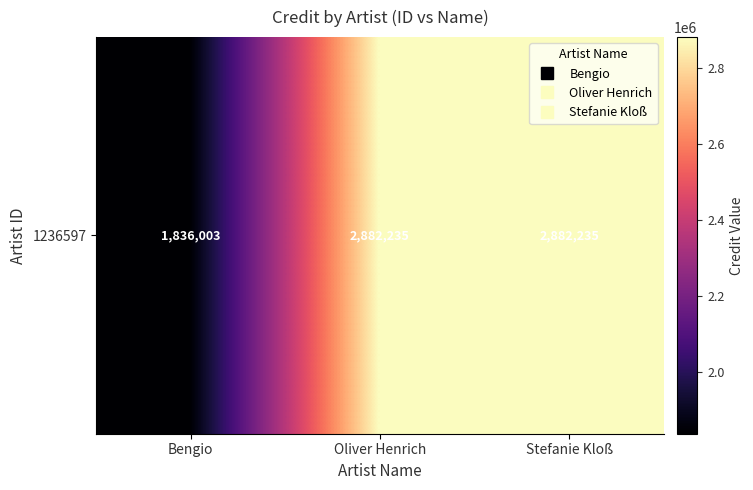

True or false: the data shows 2882235 at Oliver Henrich.

True